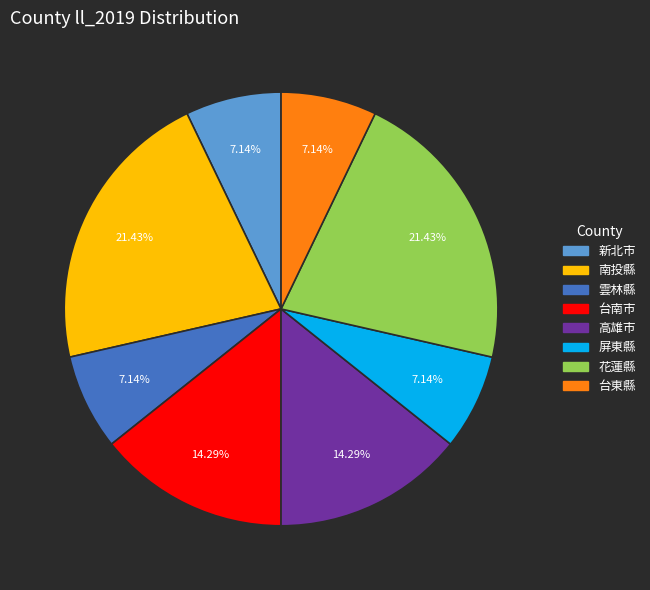

Is there a majority slice in this chart?

No